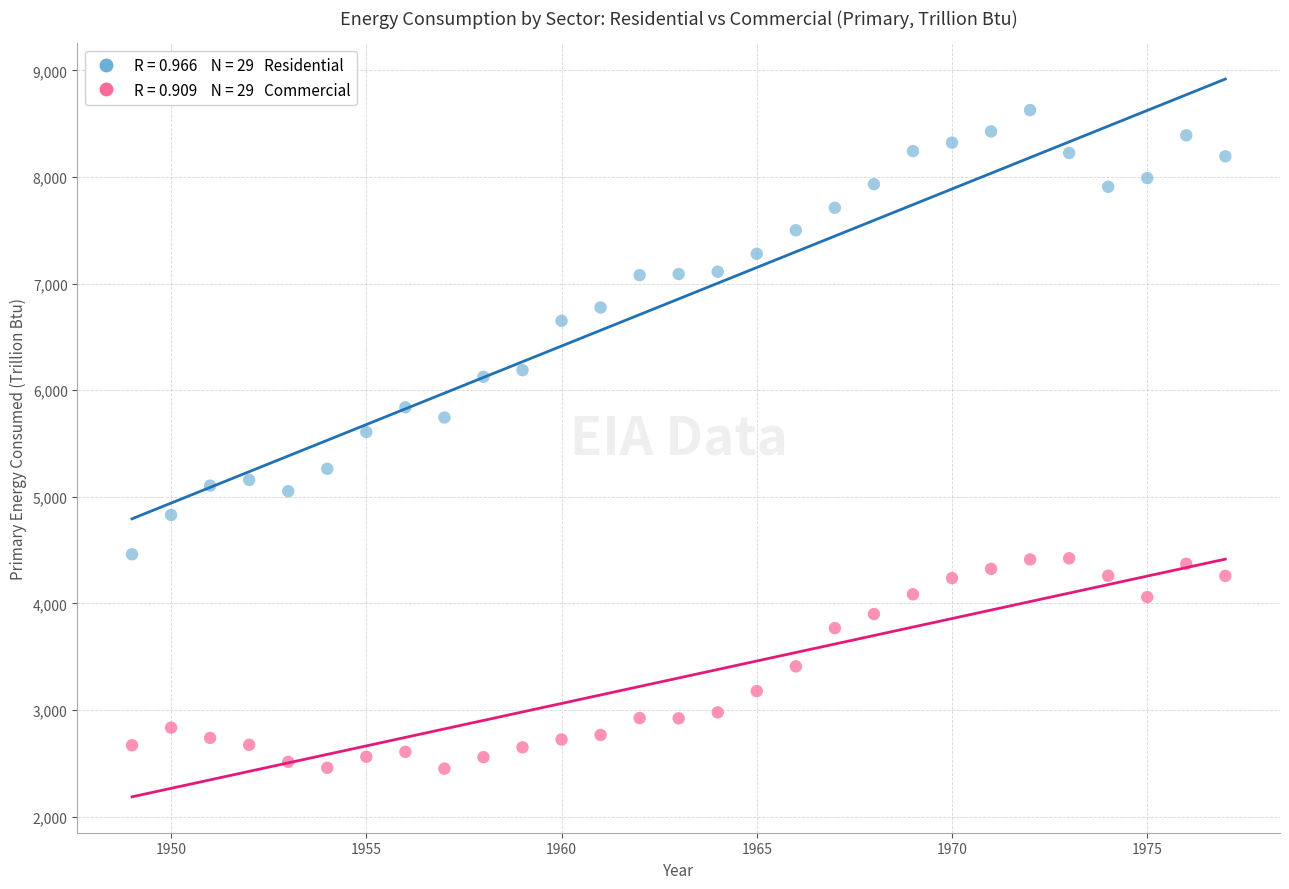

Across all data points, what is the range of X values (max minus min)?

28.0